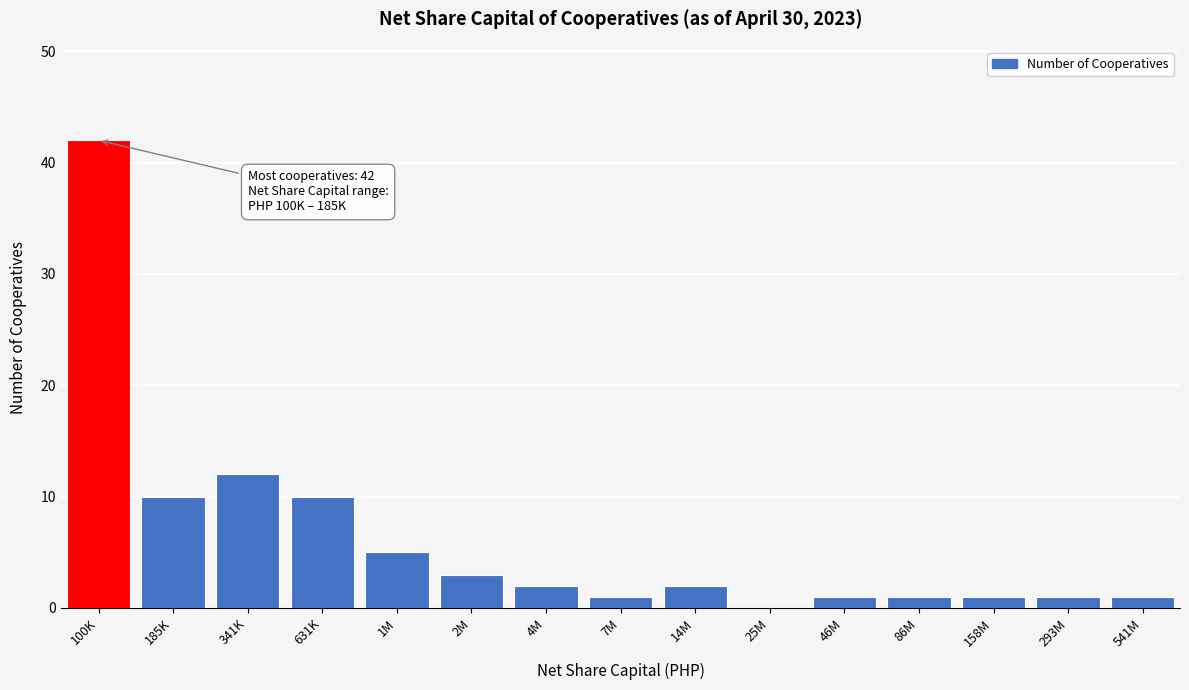

Reading right to left, transcribe all the data shown in this chart.

541M=1	293M=1	158M=1	86M=1	46M=1	25M=0	14M=2	7M=1	4M=2	2M=3	1M=5	631K=10	341K=12	185K=10	100K=42